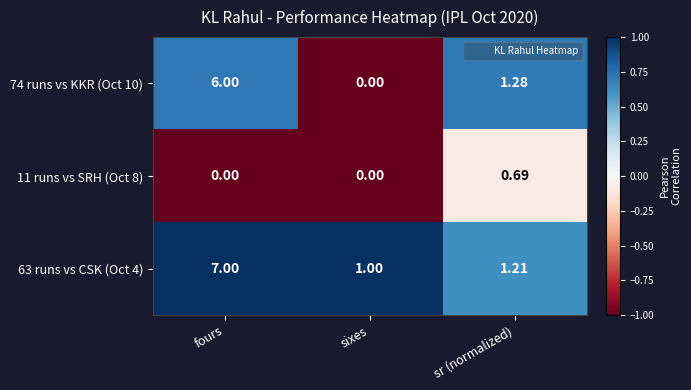

At which label is 63 runs vs CSK (Oct 4) closest to 4?

sr (normalized)